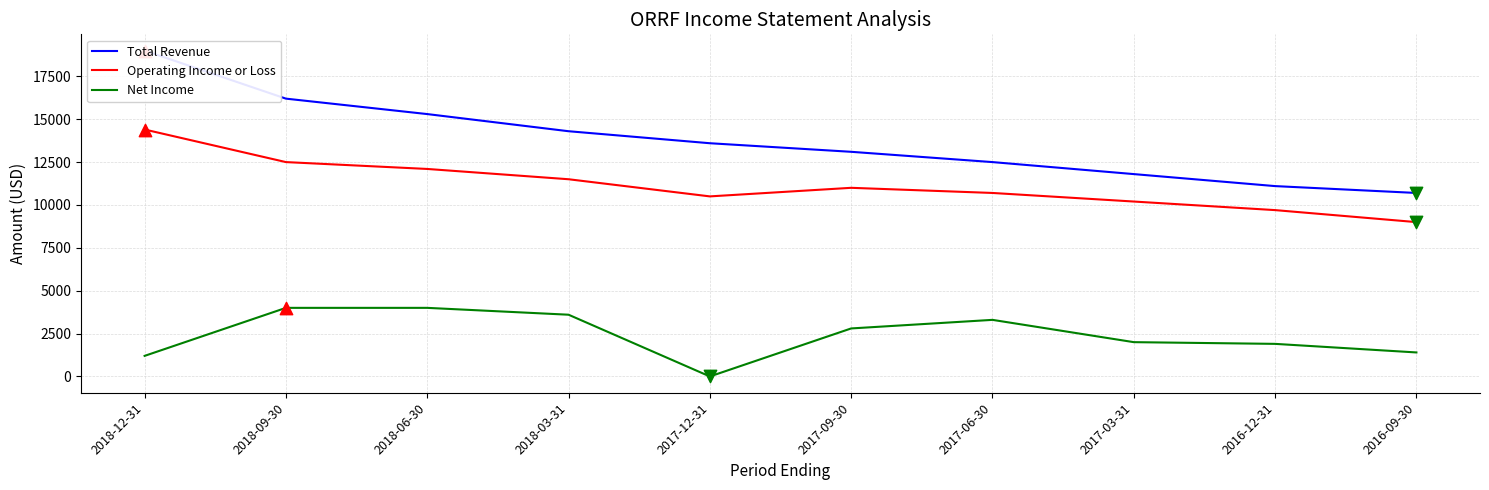

Which series has the widest spread of Y values?

Total Revenue